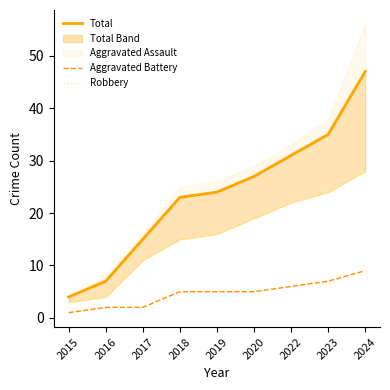

Count the number of categories in the chart.

9